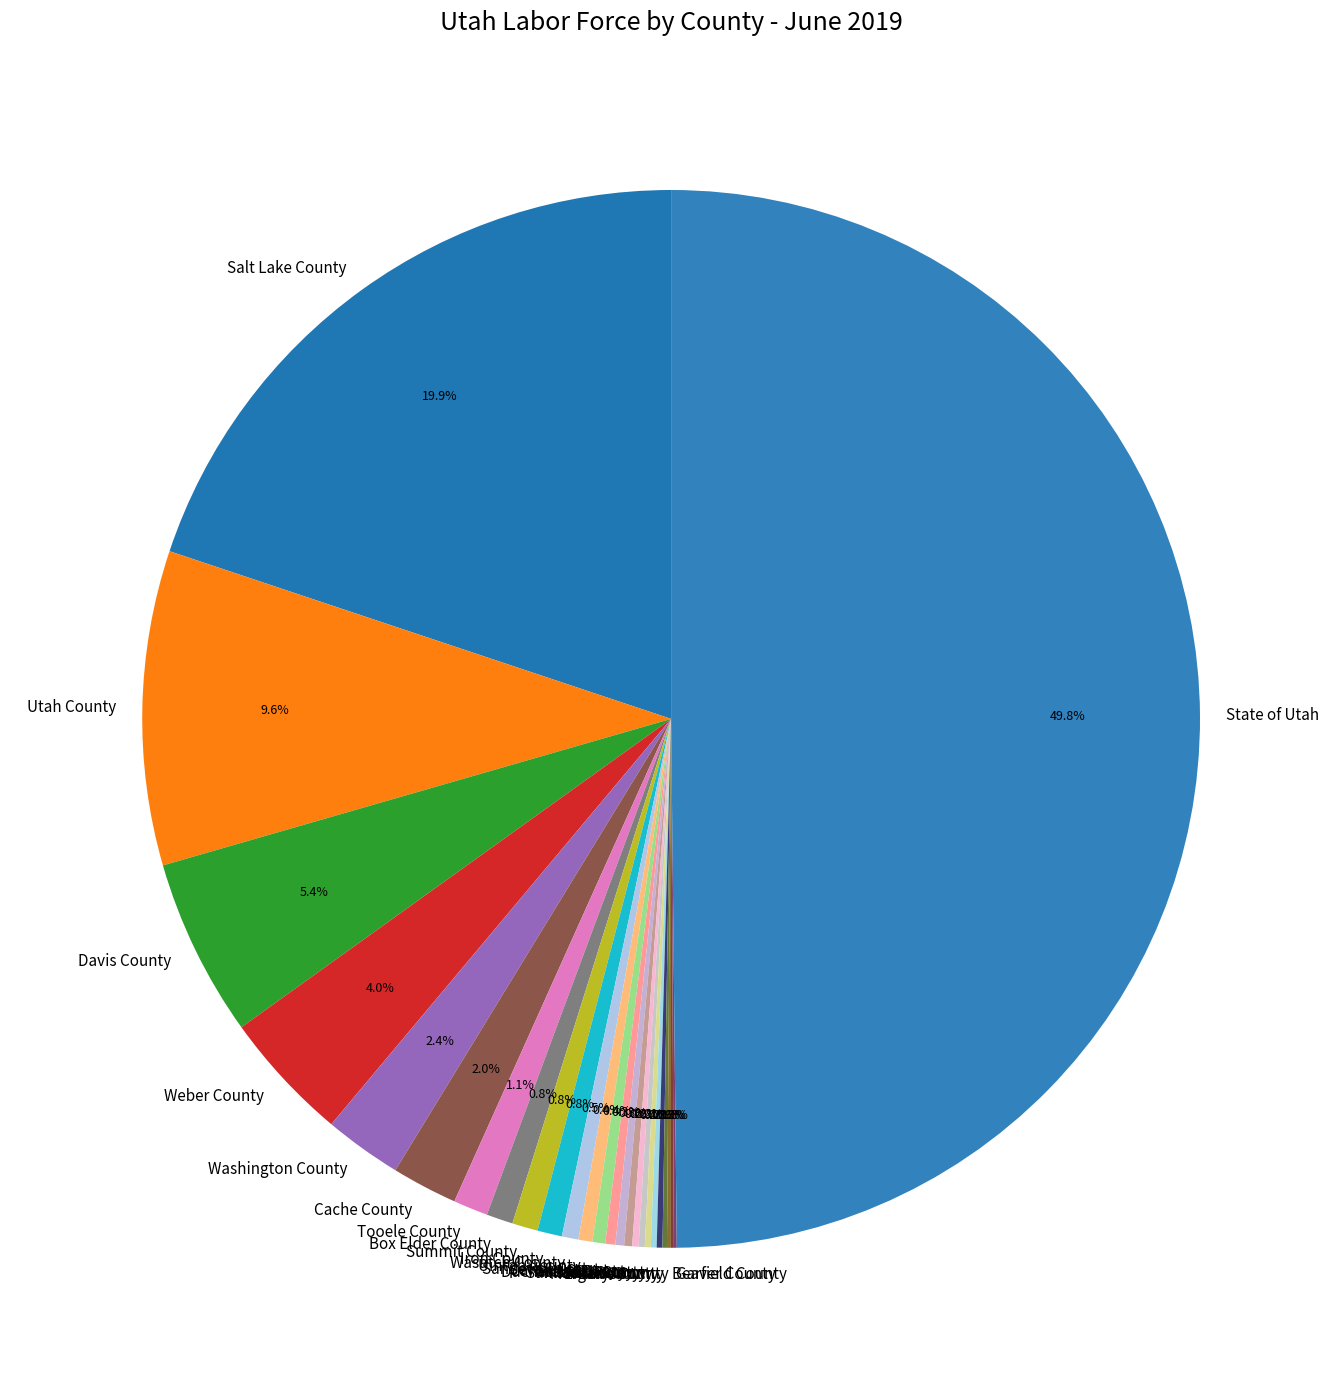

Combined, what portion of the pie is Utah County and Tooele County?

10.7%